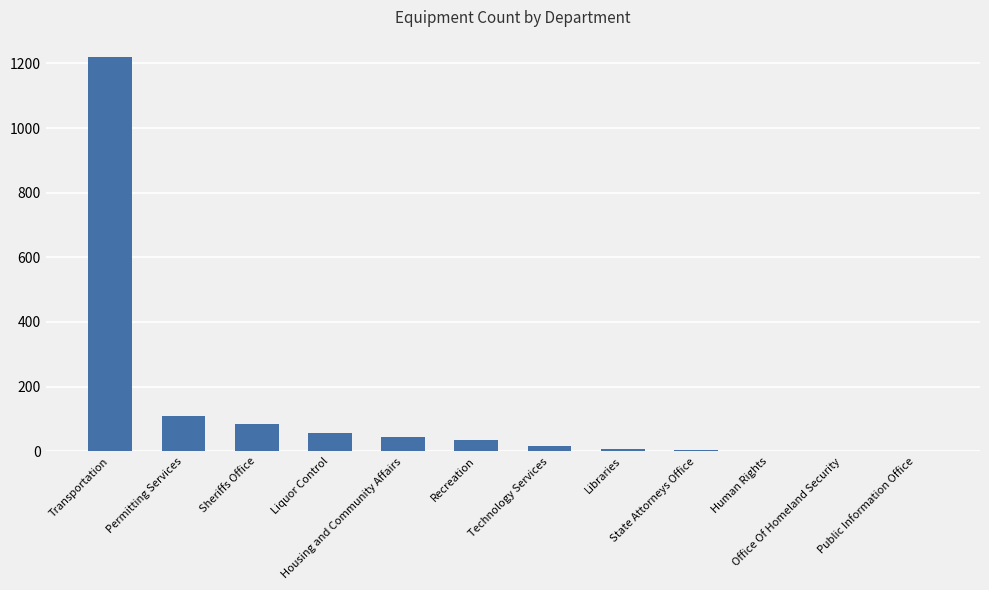

What is the sum of the values at State Attorneys Office and Public Information Office?

6